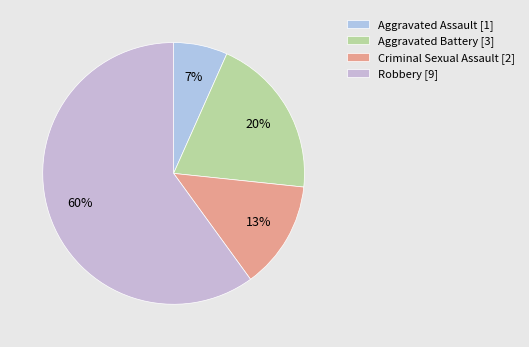

To the nearest percent, what portion does Criminal Sexual Assault represent?

13%